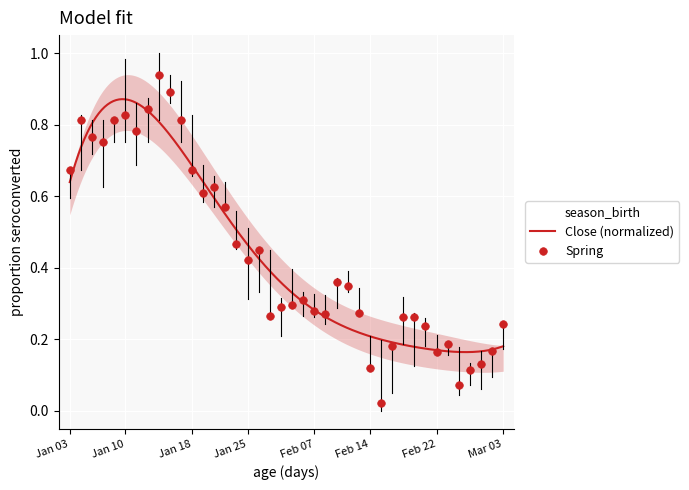

Which has a higher value, 2022-02-16 or 2022-01-21?

2022-01-21